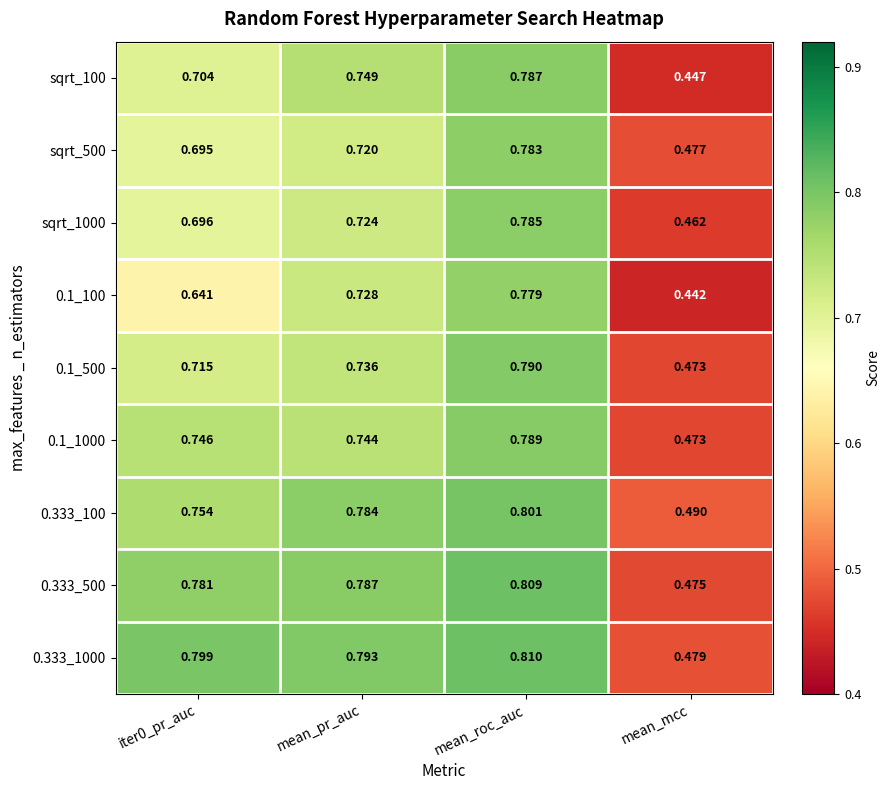

Which category has the highest value in the 0.333_500 series?

mean_roc_auc